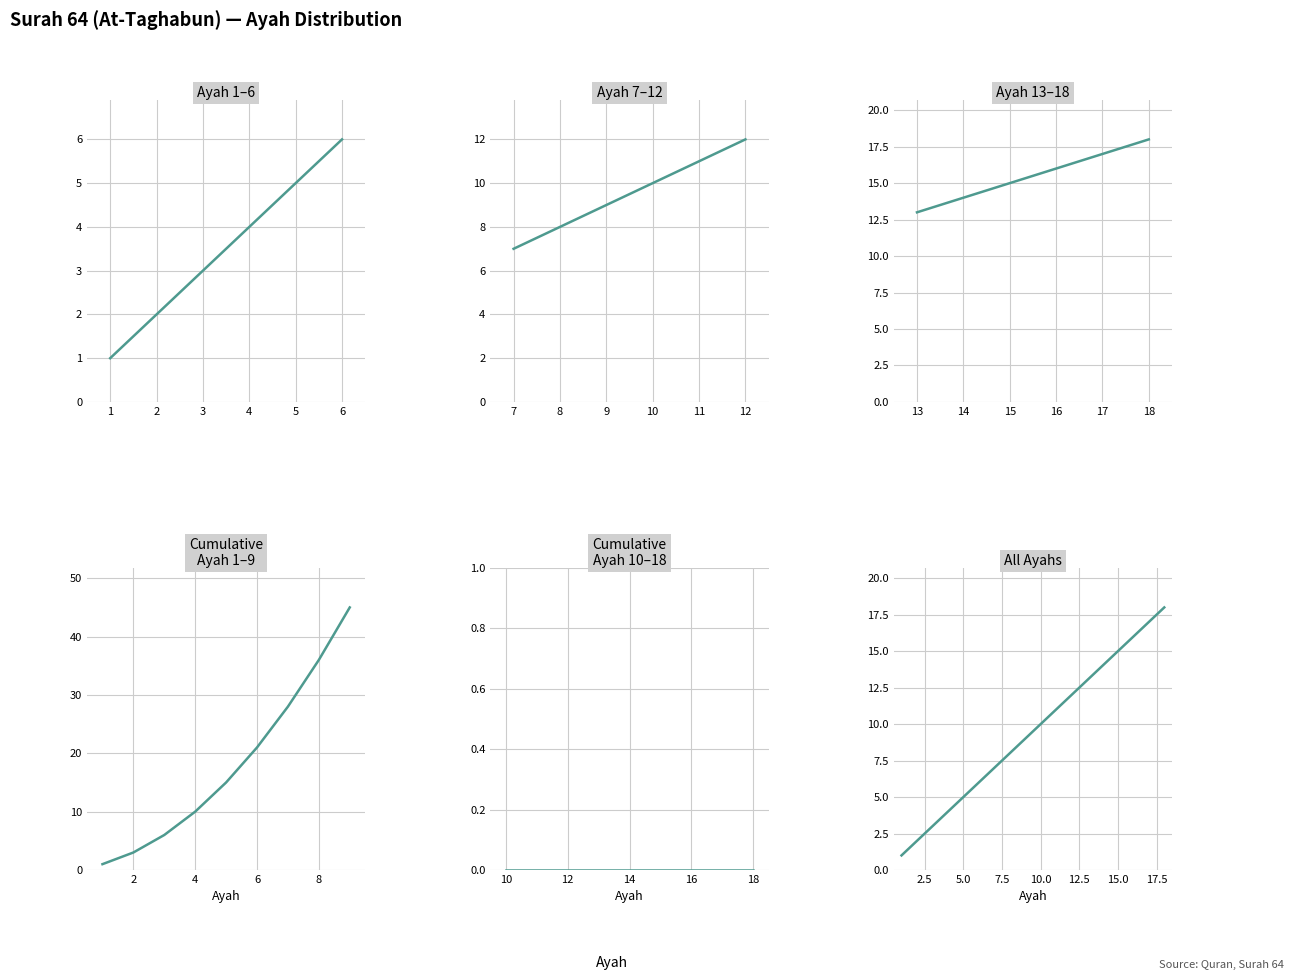

Approximately how many times larger is the value at 6 compared to 14?

0.4